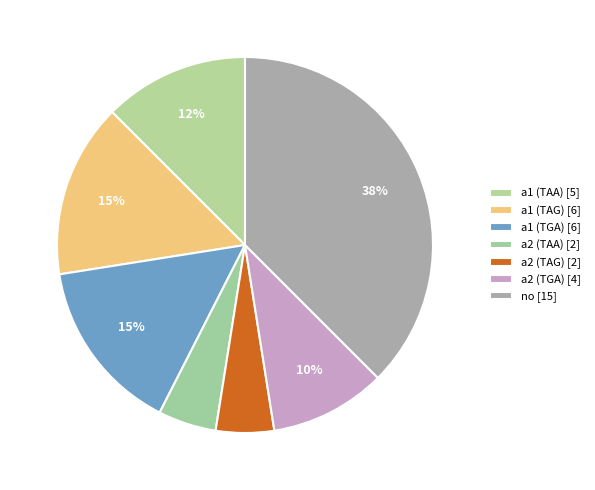

Count the number of slices in the pie.

7